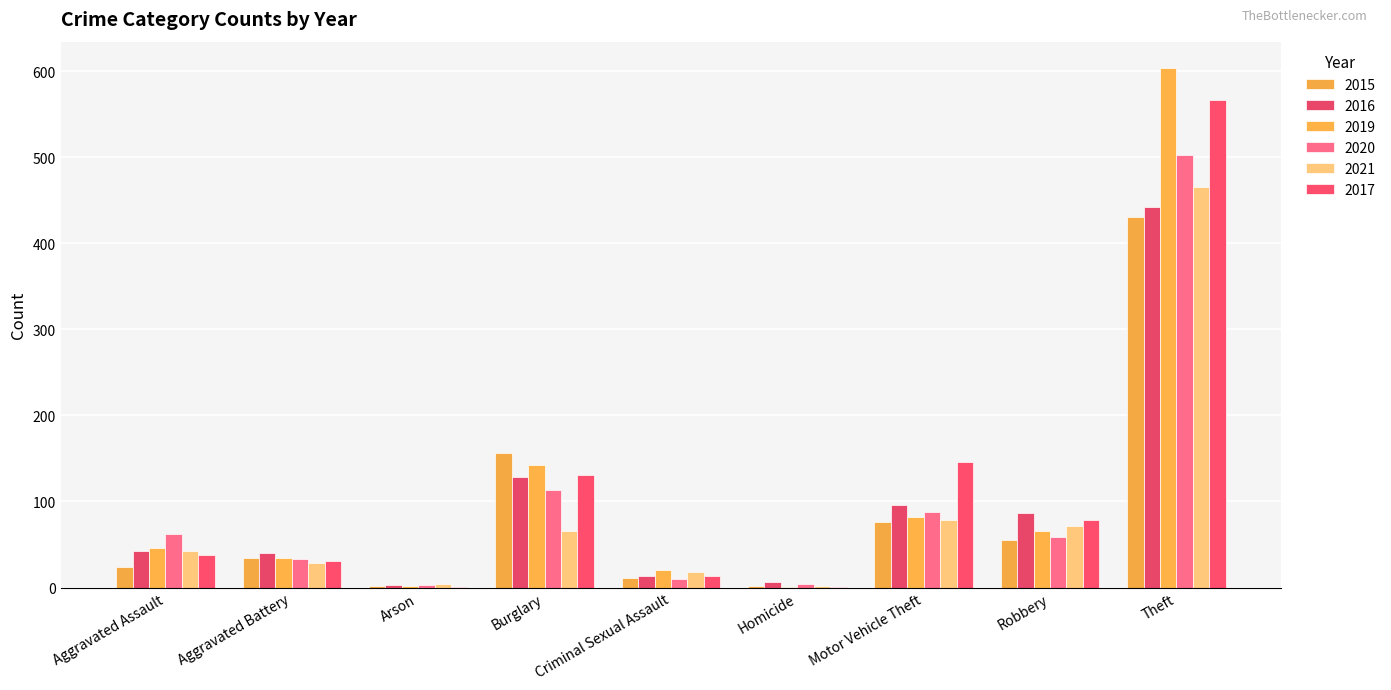

Which label corresponds to the smallest value in the chart?

Homicide